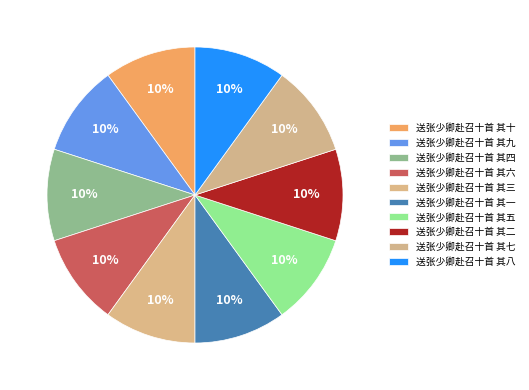

Is it true that 送张少卿赴召十首 其八 is 10% of the pie?

True